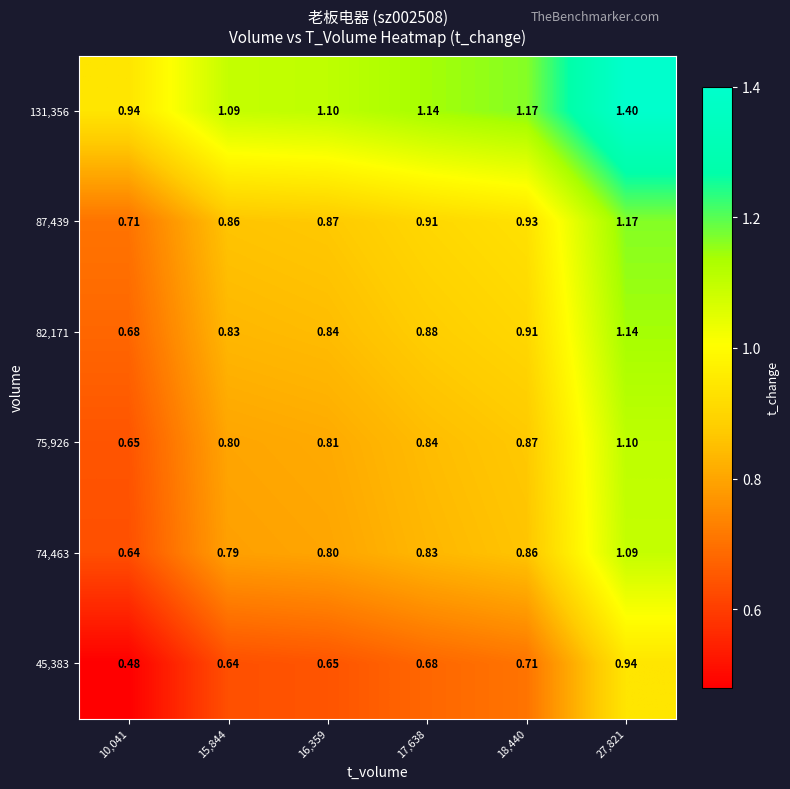

Is the value of 45,383 at 15,844 greater than the value of 74,463 at 18,440?

No